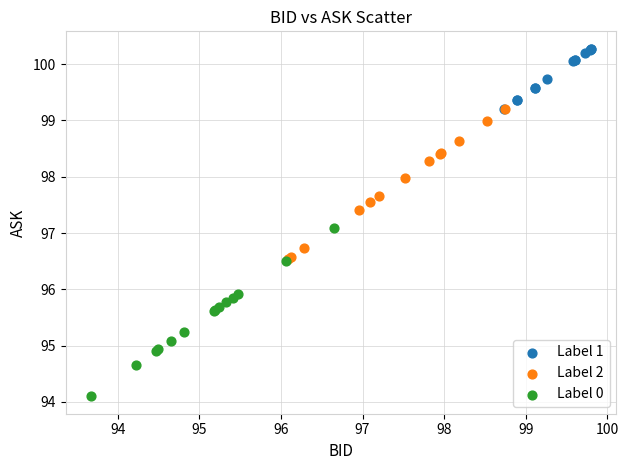

Which series reaches the minimum Y coordinate?

Label 0